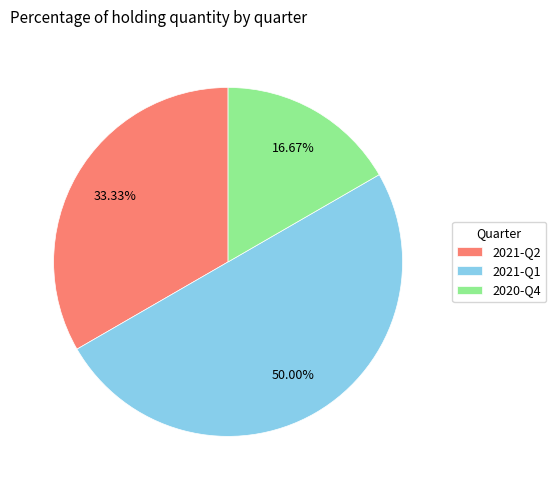

To the nearest percent, what percentage of the pie is 2021-Q2?

33%